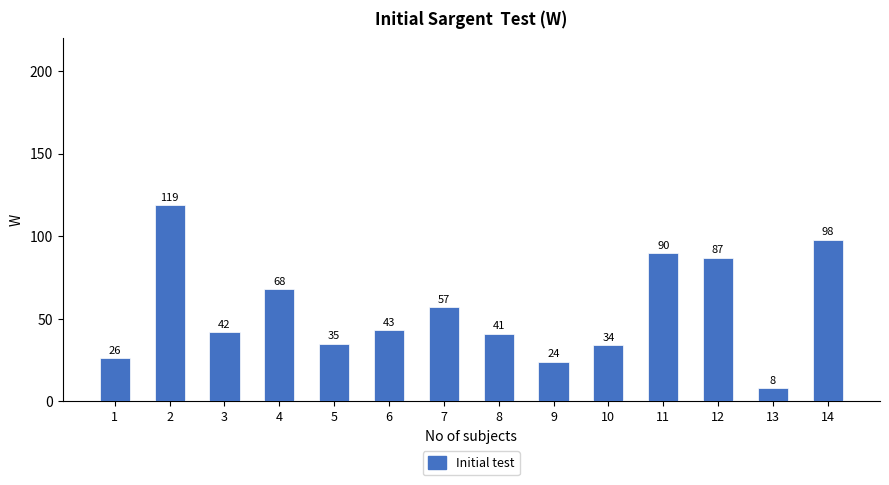

The chart shows a value of 82 at 7. True or false?

False